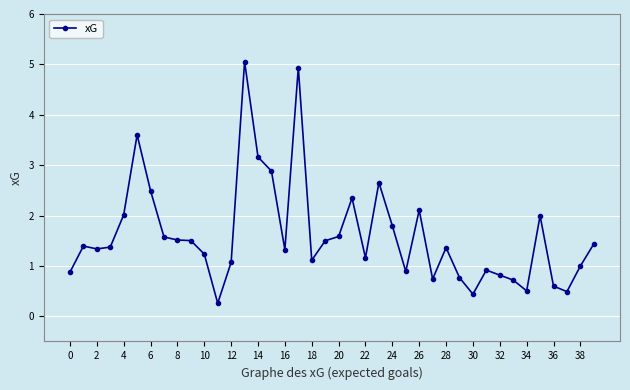

What is the value of the 18th point from the left?

4.9